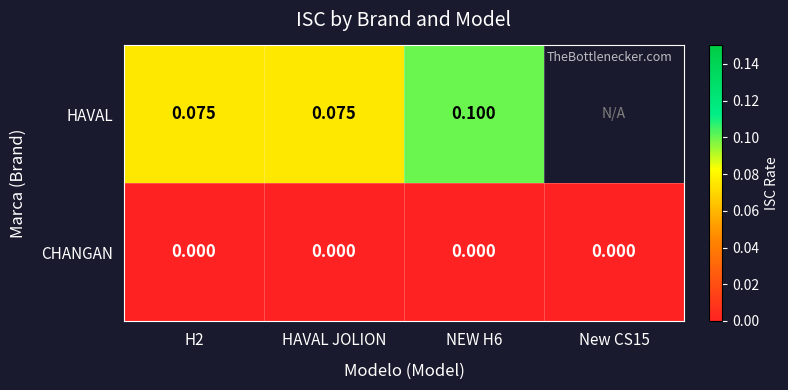

Rank the series at HAVAL JOLION from lowest to highest value.

CHANGAN, HAVAL